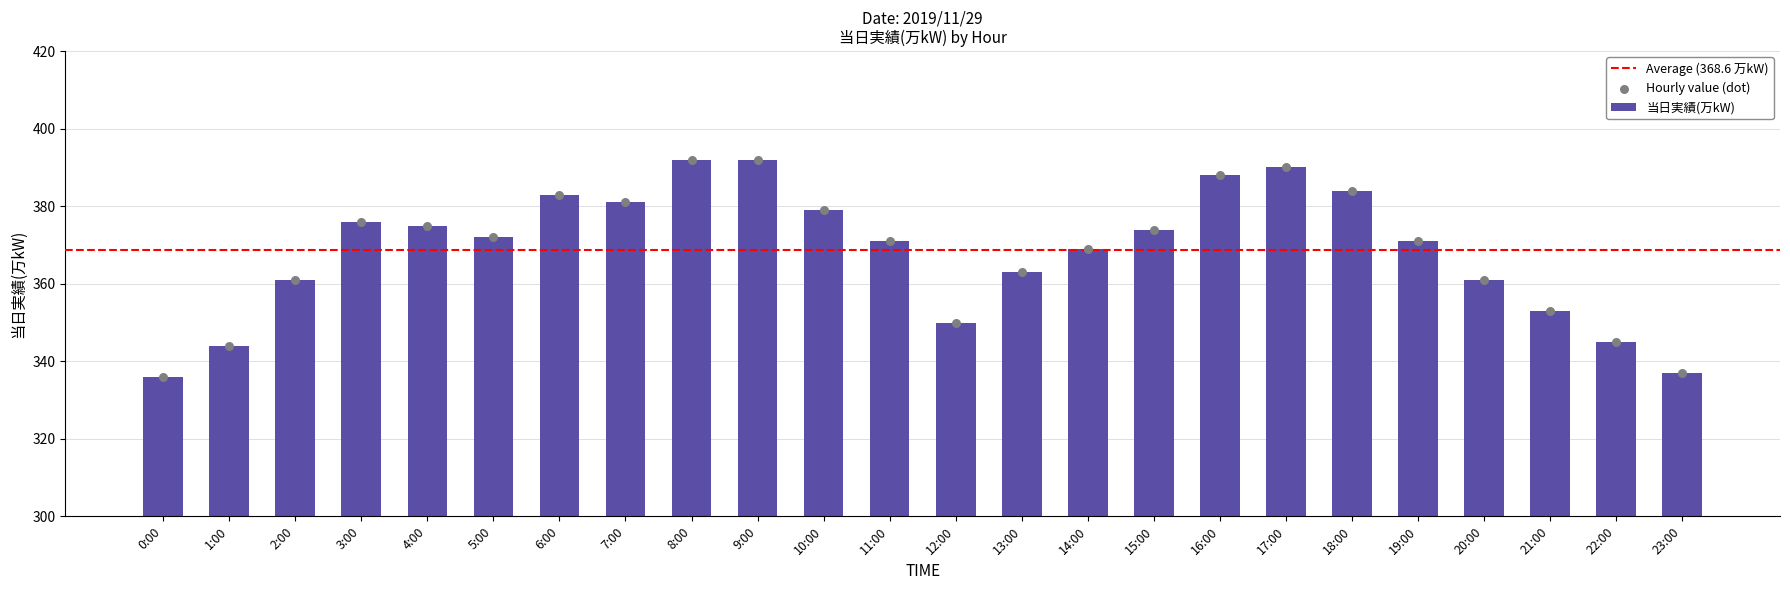

What is the change in value from 14:00 to 17:00?

+21